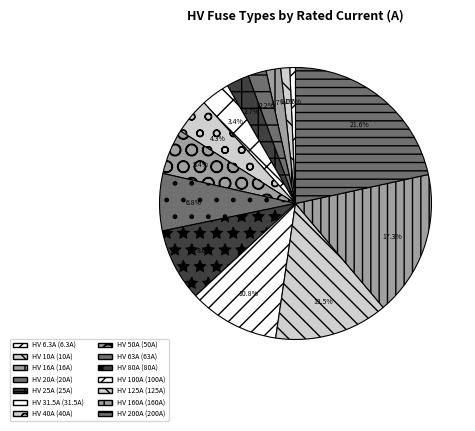

What percentage is NOT represented by HV 160A?

82.7%